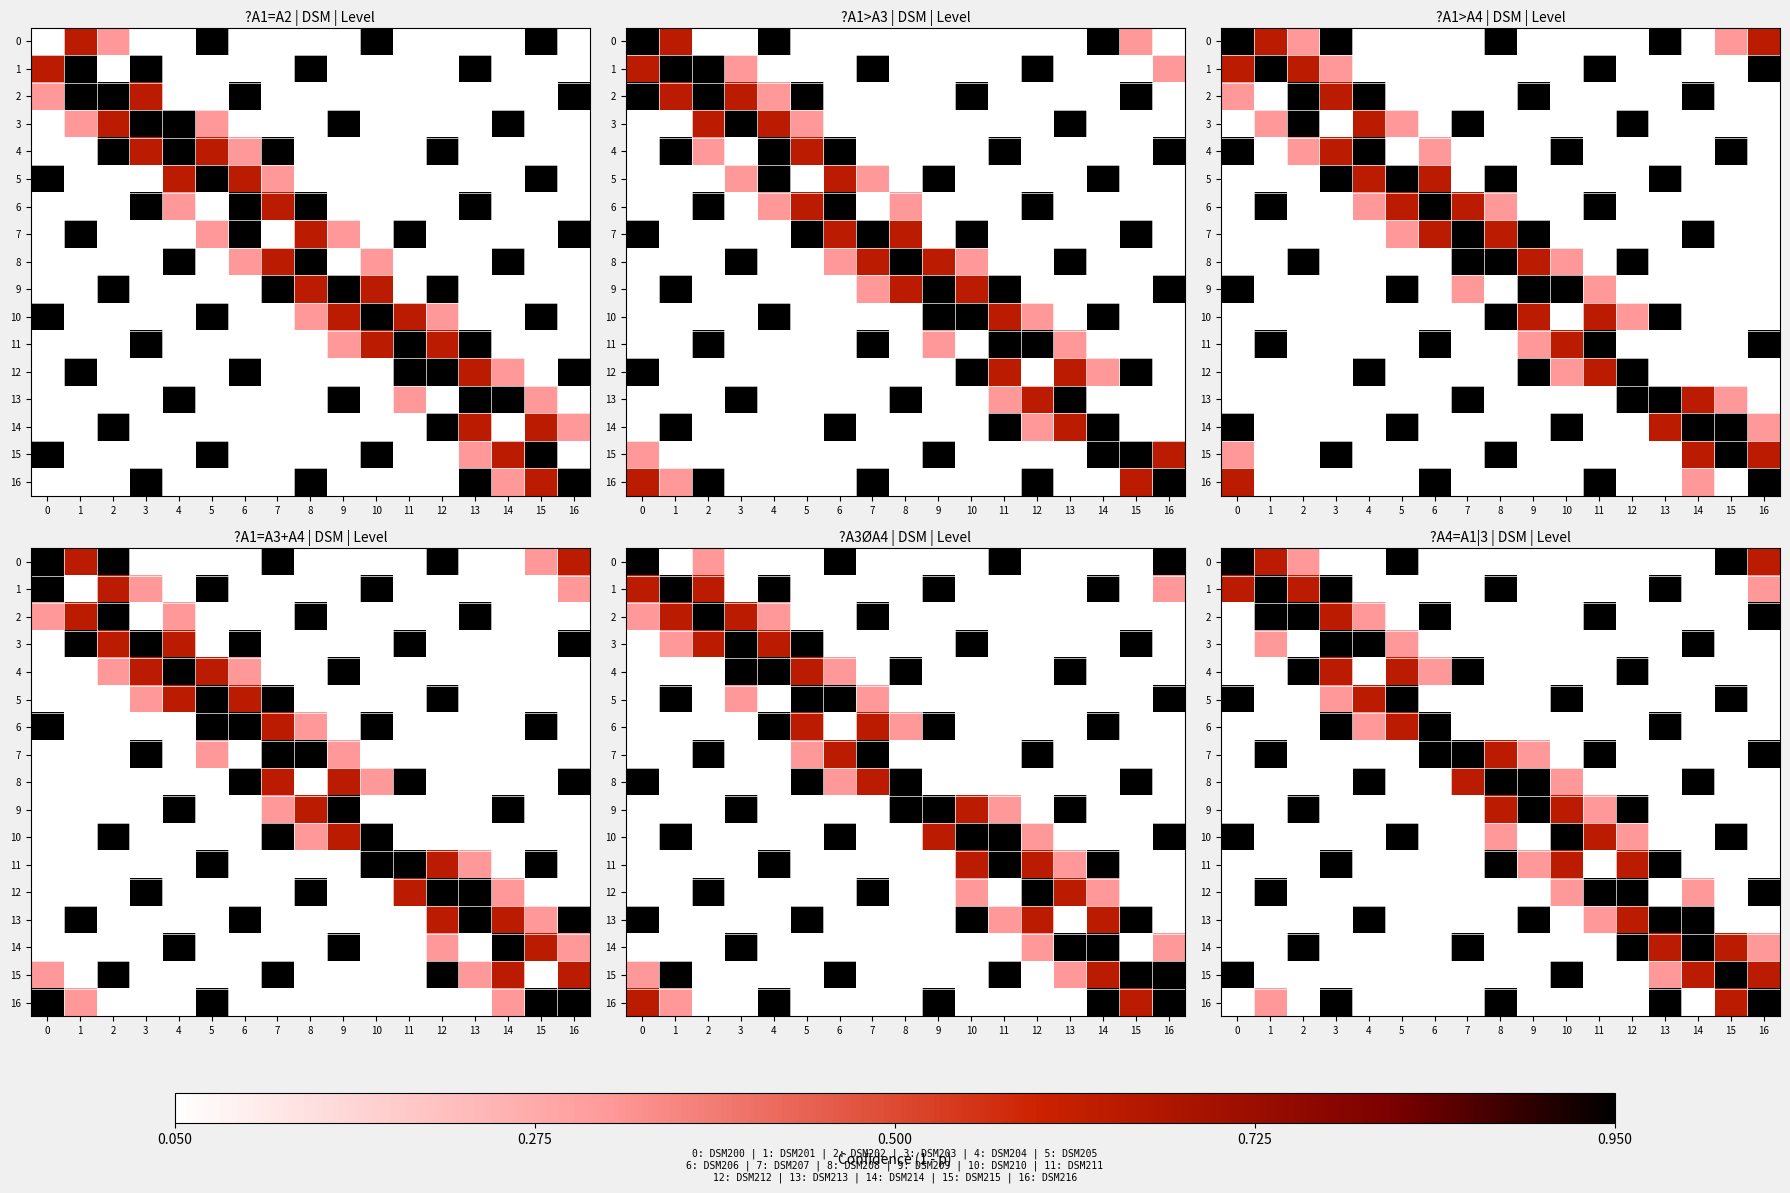

How many 0 values are between 0 and 1?

17